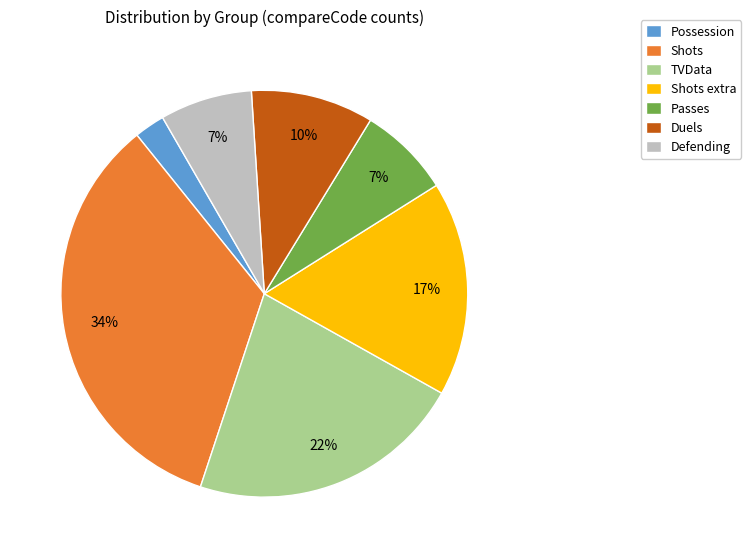

To the nearest percent, what portion does Defending represent?

7%